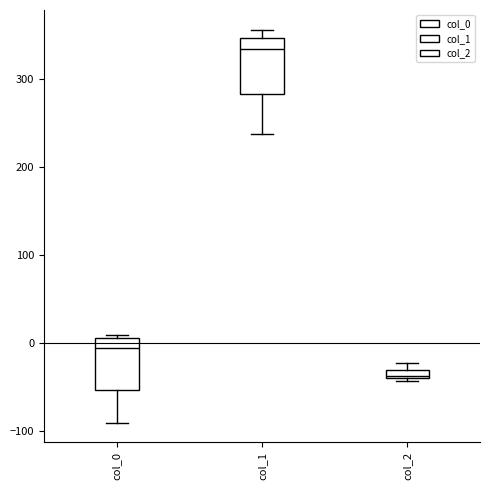

Which box has the lowest median line?

col_2